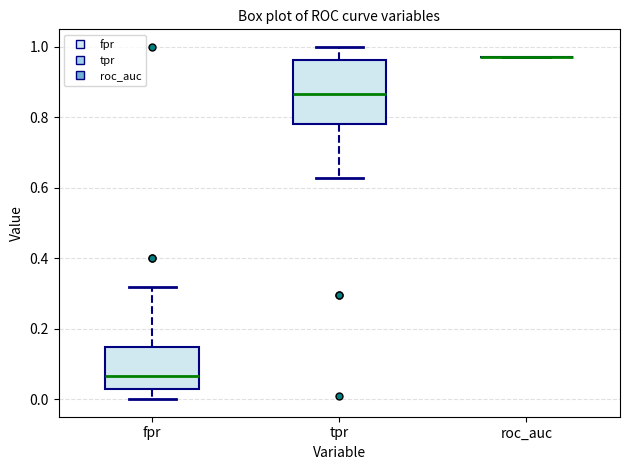

Reading left to right, transcribe this box plot: for each box, give where its median line is, the range the box spans, and where its two whiskers end, as read against the y-axis. The values are not printed on the chart, so give them approximately, as read against the axis.

fpr: median 0.06, box 0.02 to 0.14, whiskers 0.00 to 0.32
tpr: median 0.86, box 0.78 to 0.96, whiskers 0.62 to 1.00
roc_auc: box collapsed to a line at 0.98, whiskers 0.98 to 0.98